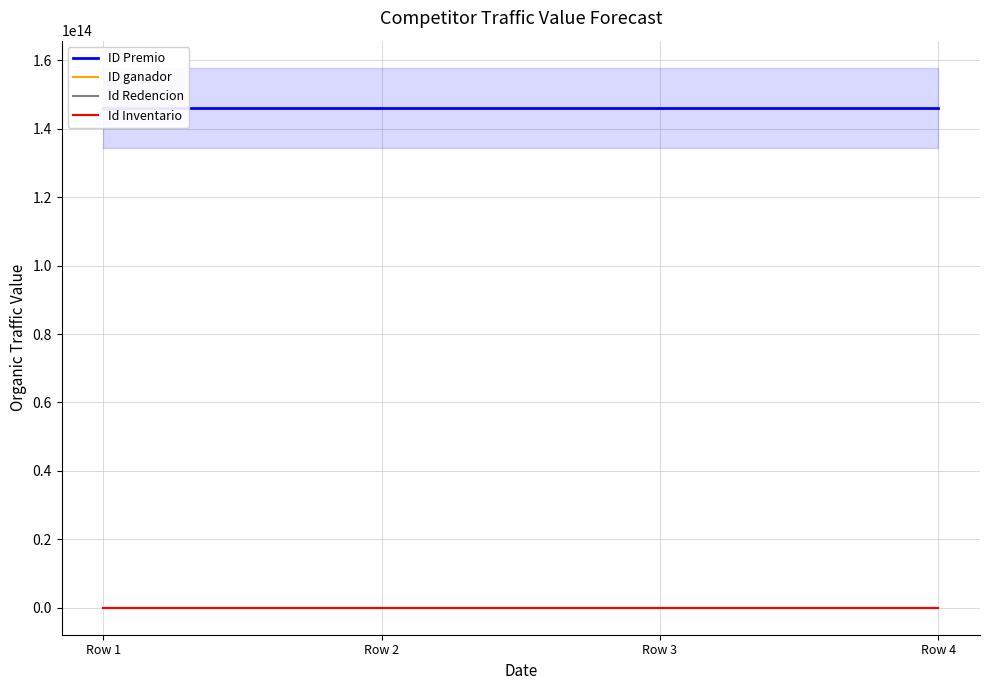

True or false: ID Premio and Id Inventario cross at least once.

False